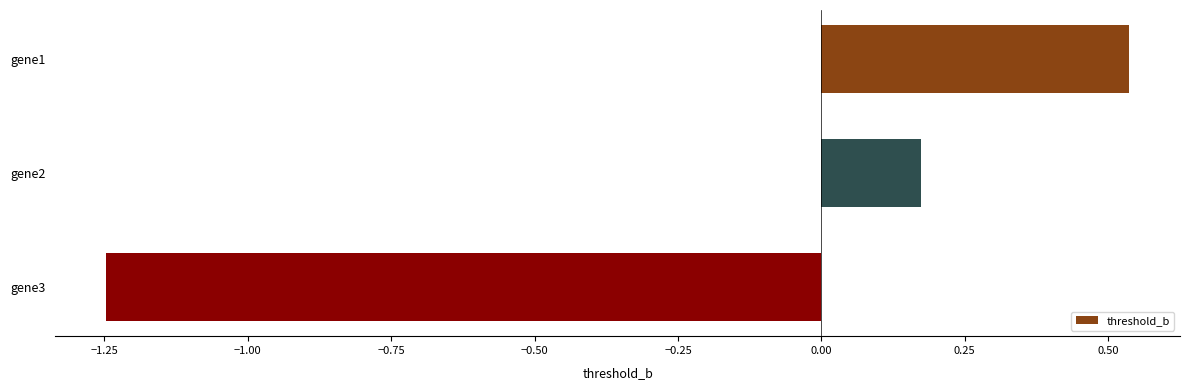

How many positive values are there?

2